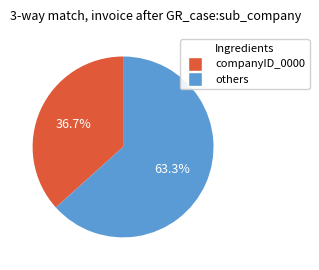

Does any single category account for the majority?

Yes